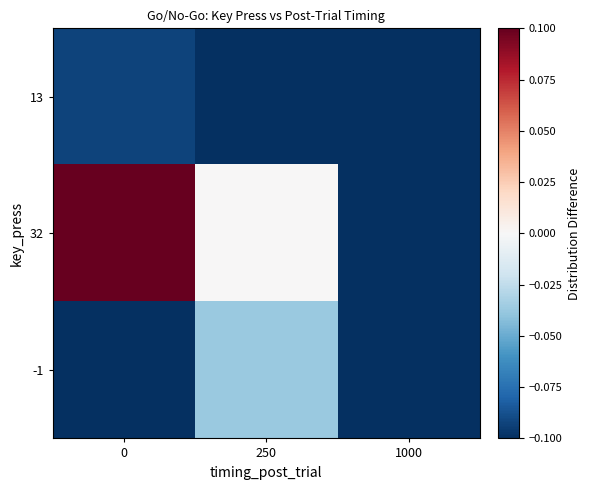

Rank the series by their maximum value, from lowest to highest.

13, -1, 32